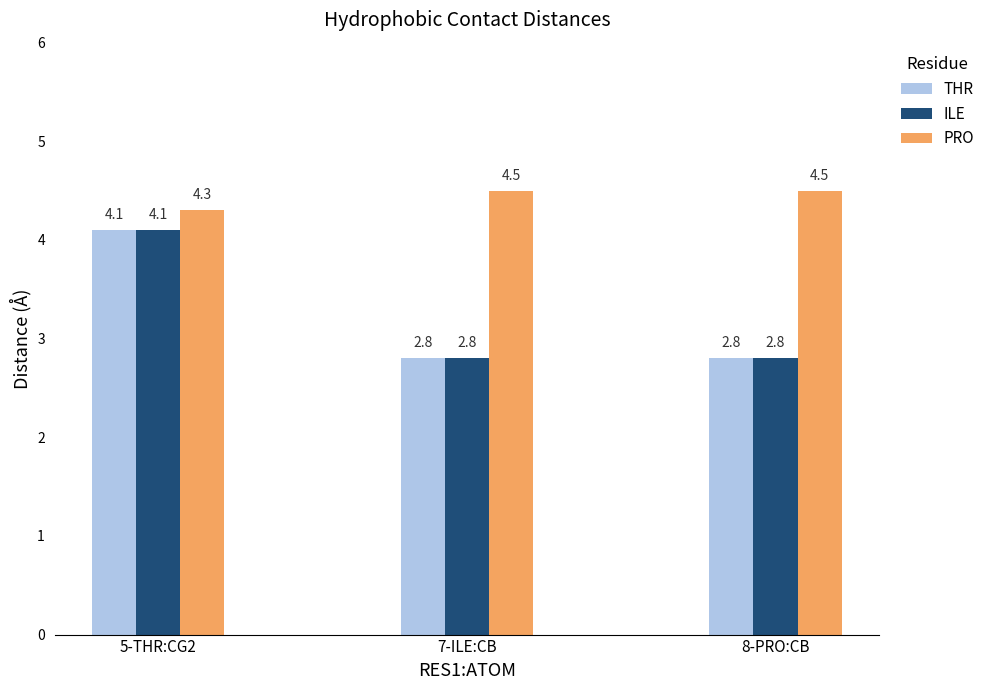

What is the label of the 2nd bar from the right?

7-ILE:CB